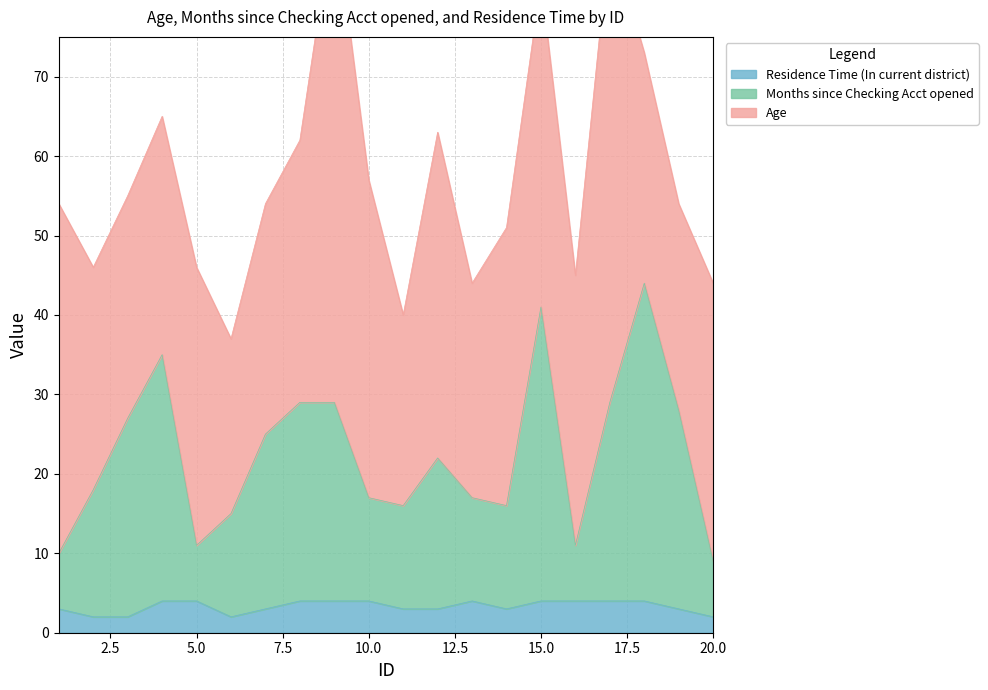

How many interior local peaks does the Residence Time (In current district) series have?

1